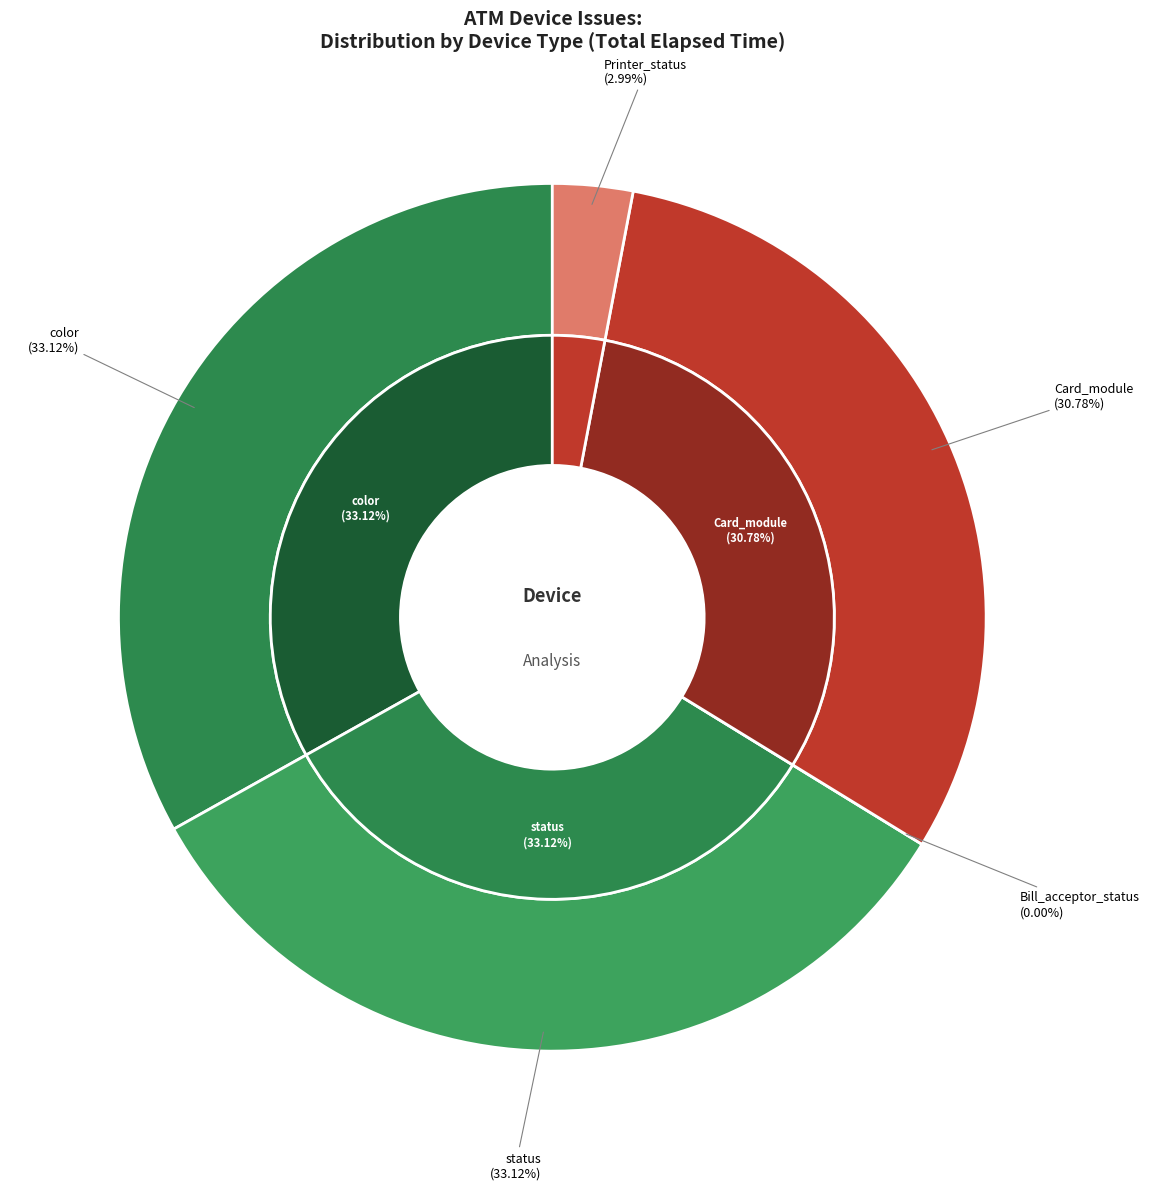

How many slices are in this pie chart?

5